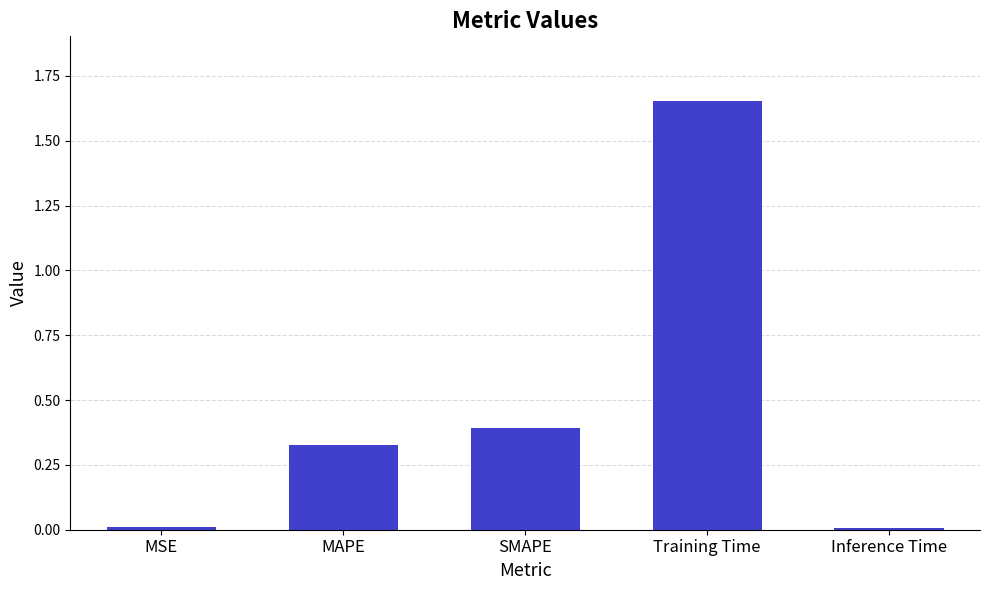

True or false: the data shows 0.5 at MAPE.

False